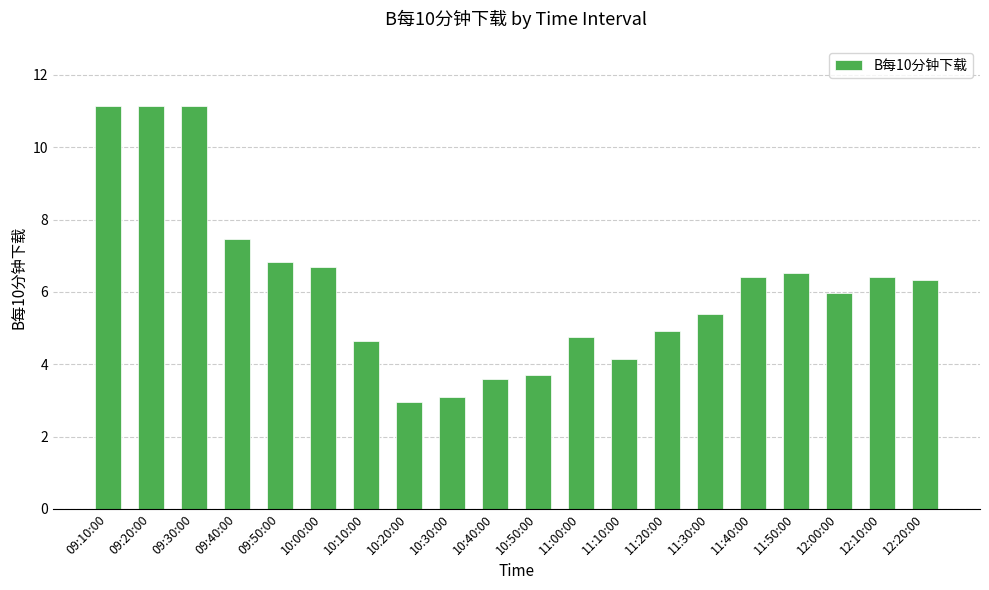

What is the approximate value at 10:50:00?

3.7